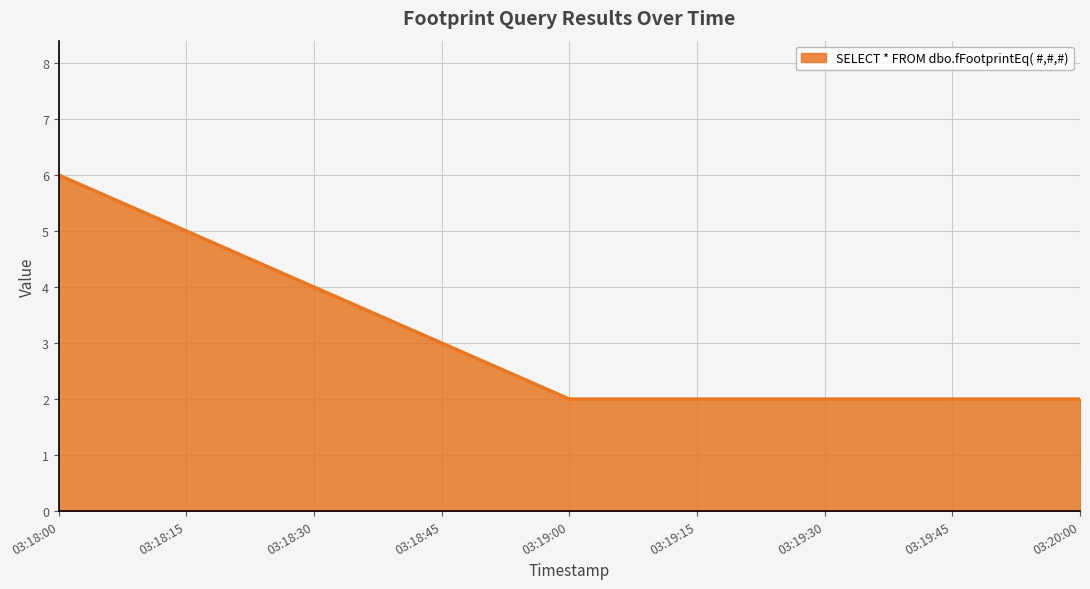

Approximately how many times larger is the value at 03:19:00 compared to 03:18:00?

0.3